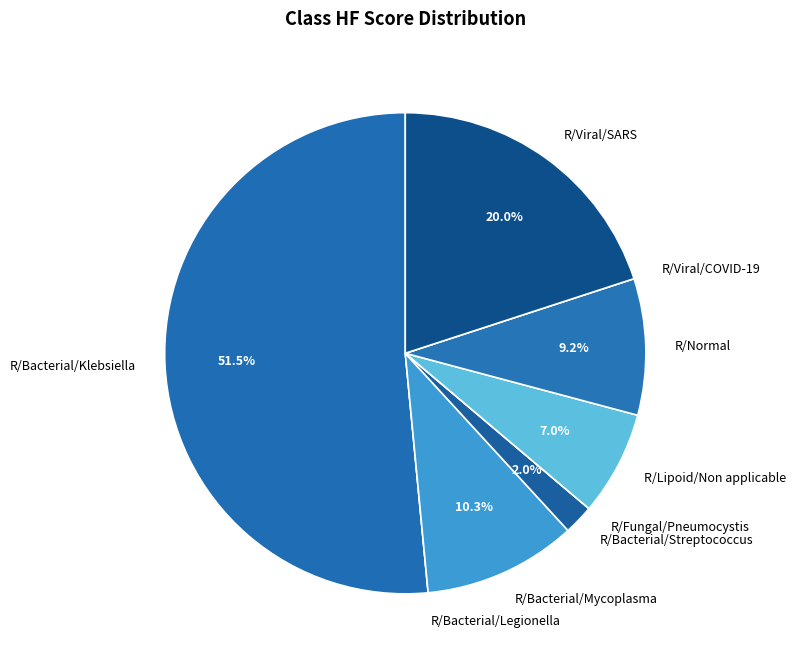

Which has a higher value, R/Bacterial/Klebsiella or R/Normal?

R/Bacterial/Klebsiella